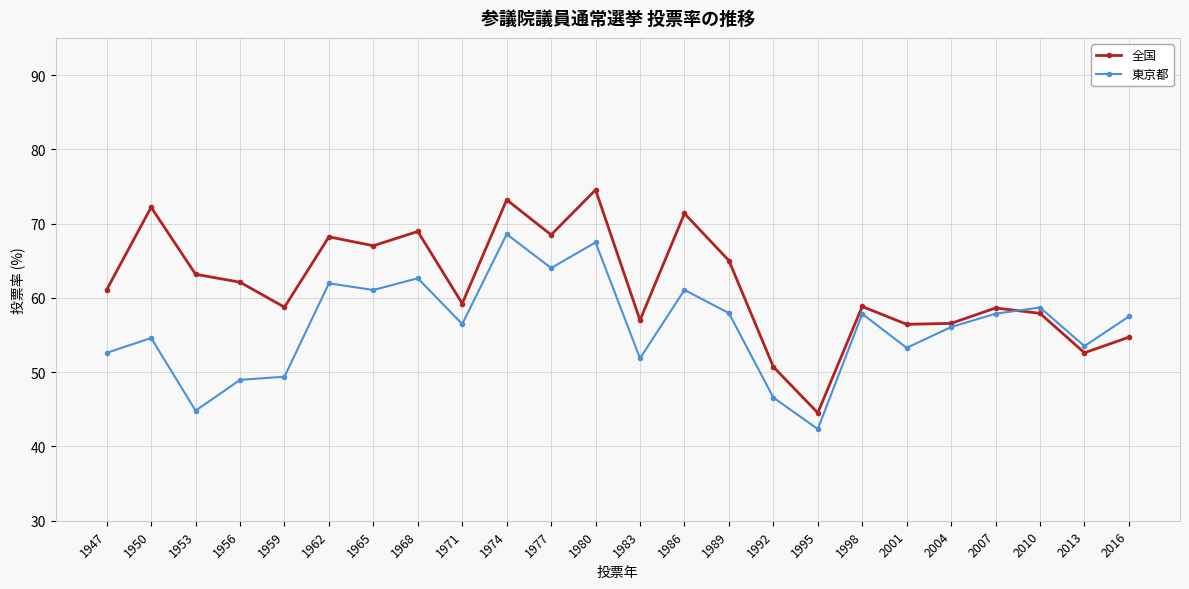

Where is the first local maximum for 東京都?

1950